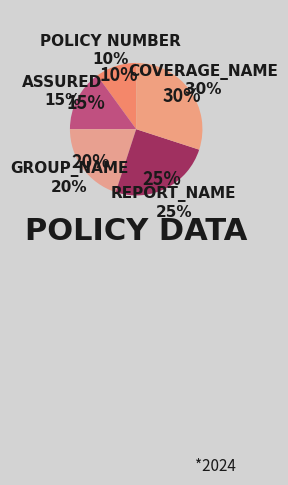

Which slice is the largest?

Coverage_Name